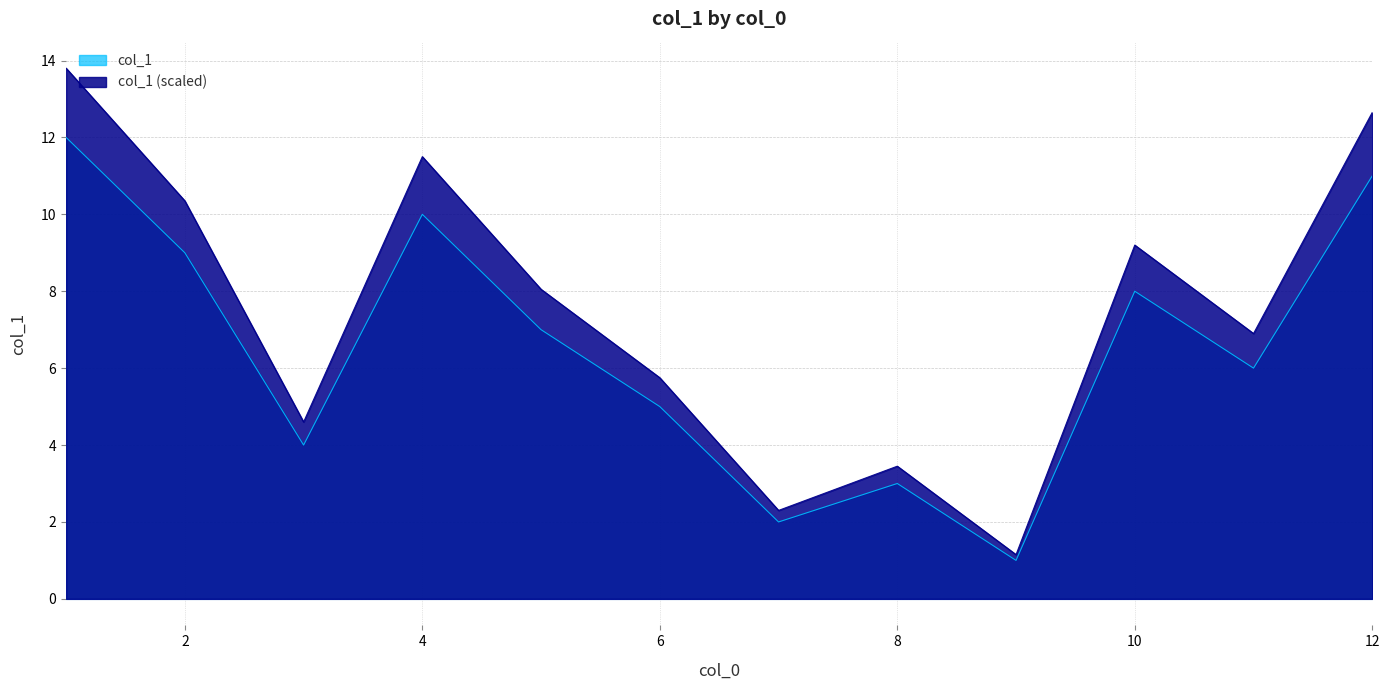

List the labels in order of value, smallest first.

9, 7, 8, 3, 6, 11, 5, 10, 2, 4, 12, 1